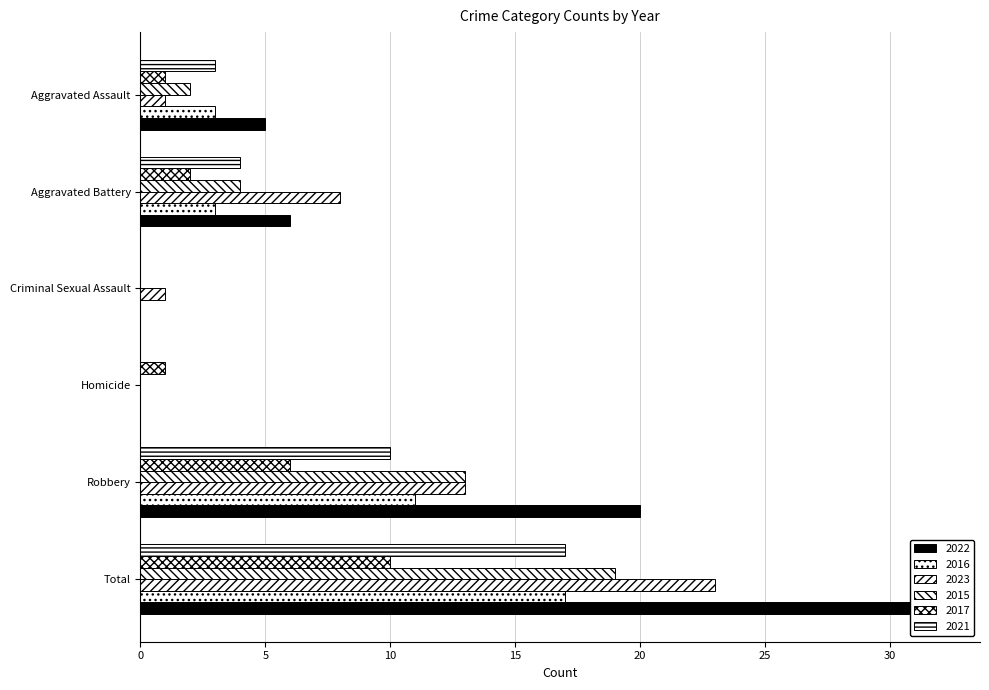

Reading right to left, extract all data points from this chart.

2022: Total=32	Robbery=20	Homicide=0	Criminal Sexual Assault=0	Aggravated Battery=6	Aggravated Assault=5
2016: Total=17	Robbery=11	Homicide=0	Criminal Sexual Assault=0	Aggravated Battery=3	Aggravated Assault=3
2023: Total=23	Robbery=13	Homicide=0	Criminal Sexual Assault=1	Aggravated Battery=8	Aggravated Assault=1
2015: Total=19	Robbery=13	Homicide=0	Criminal Sexual Assault=0	Aggravated Battery=4	Aggravated Assault=2
2017: Total=10	Robbery=6	Homicide=1	Criminal Sexual Assault=0	Aggravated Battery=2	Aggravated Assault=1
2021: Total=17	Robbery=10	Homicide=0	Criminal Sexual Assault=0	Aggravated Battery=4	Aggravated Assault=3